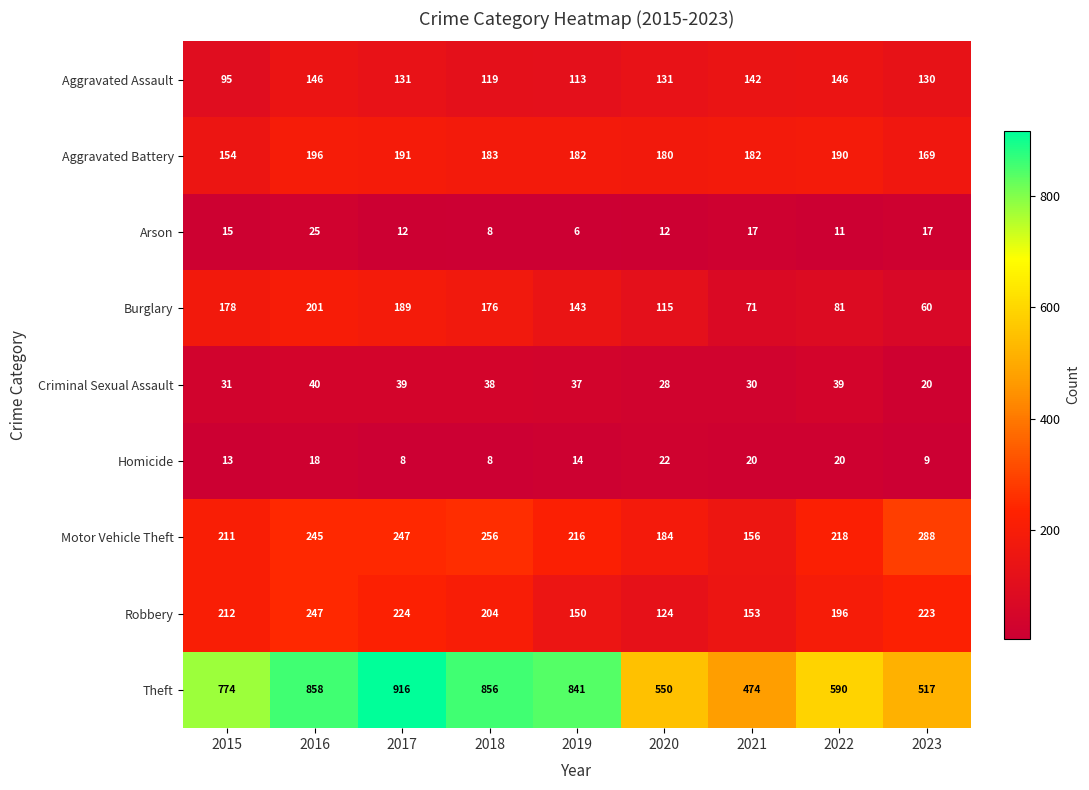

What is the sum of the Burglary values at 2023 and 2018?

236